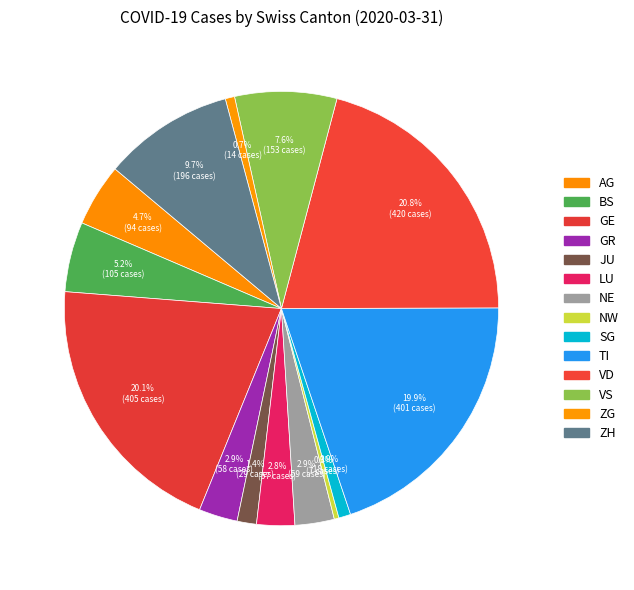

Count the number of slices in the pie.

14